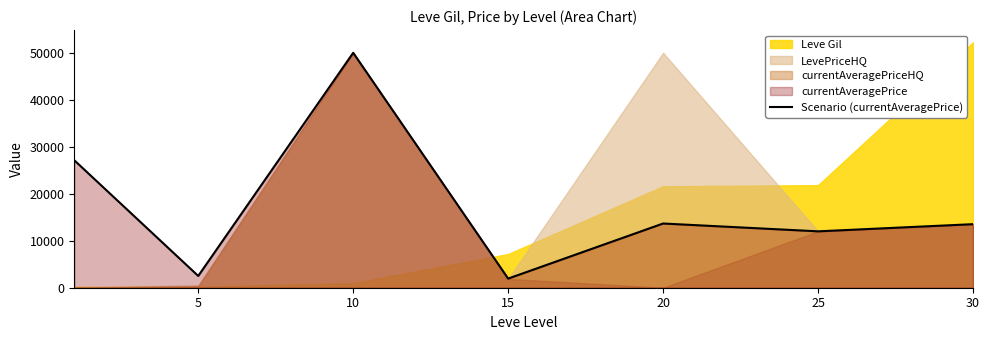

Is it true that the value at 25 is 12000?

True